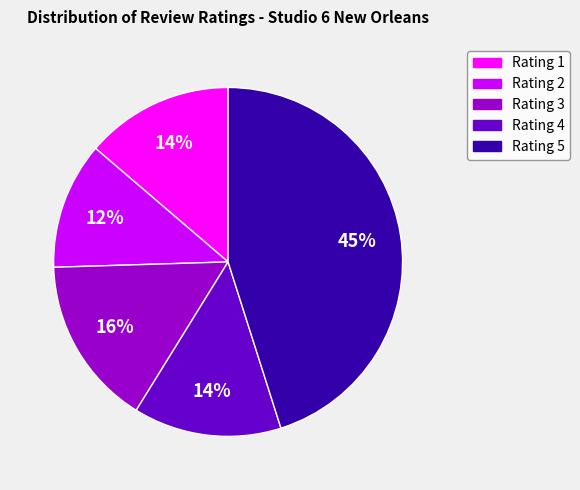

Do Rating 4 and Rating 5 together represent more than half of the pie?

Yes